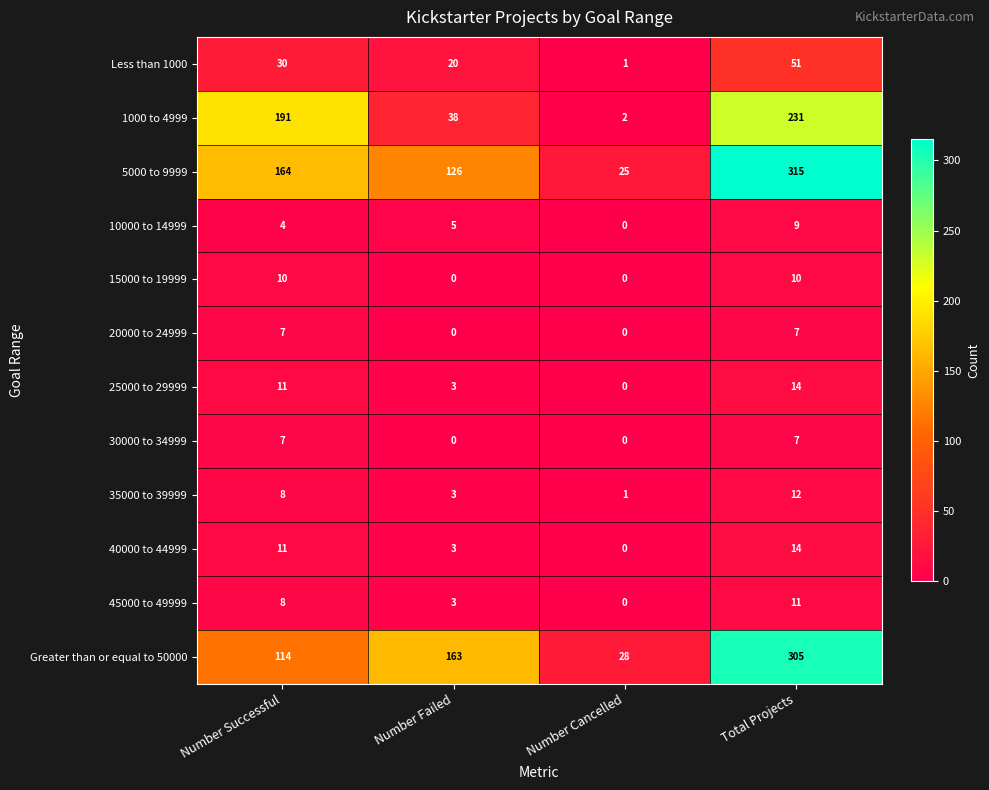

True or false: 15000 to 19999 has a value of 6 at Number Failed.

False